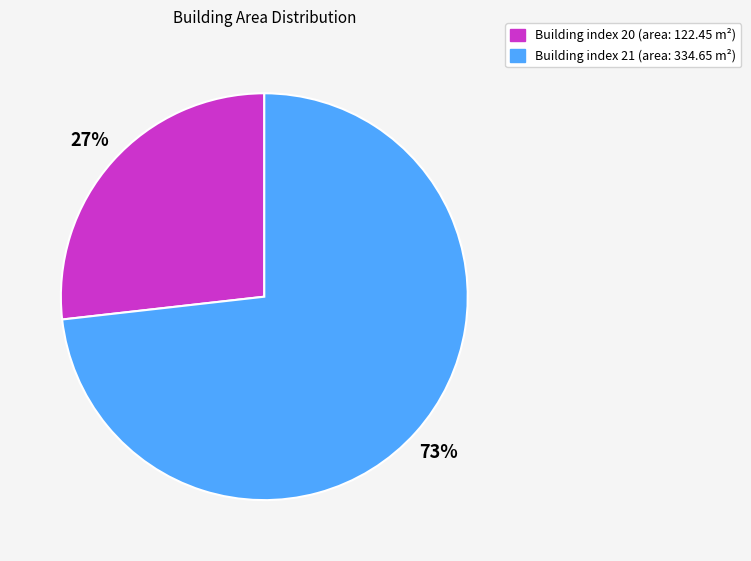

Is there any slice that represents more than half of the pie?

Yes